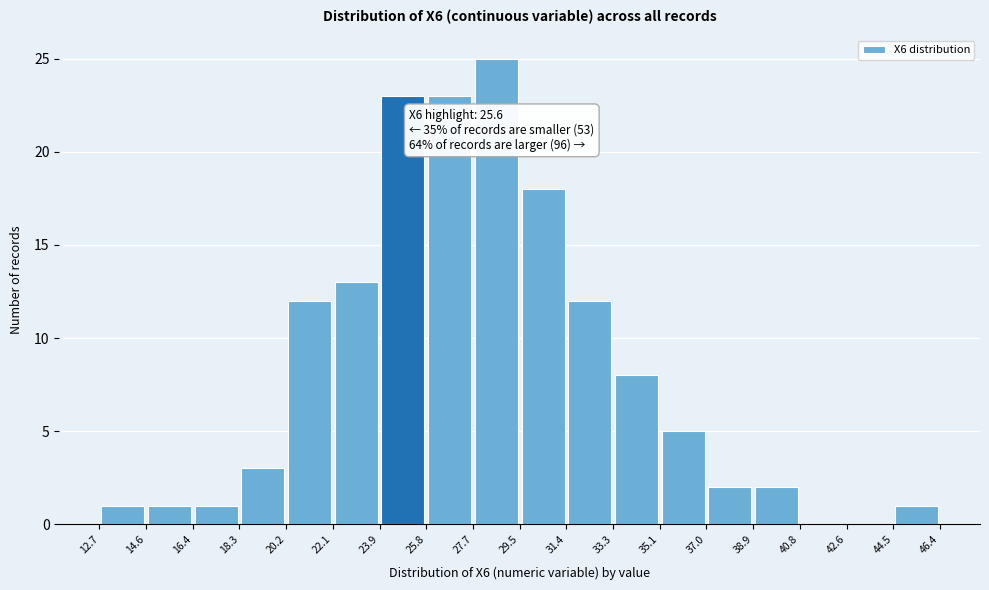

Which range on the x-axis has the tallest bar?

27.7 to 29.5